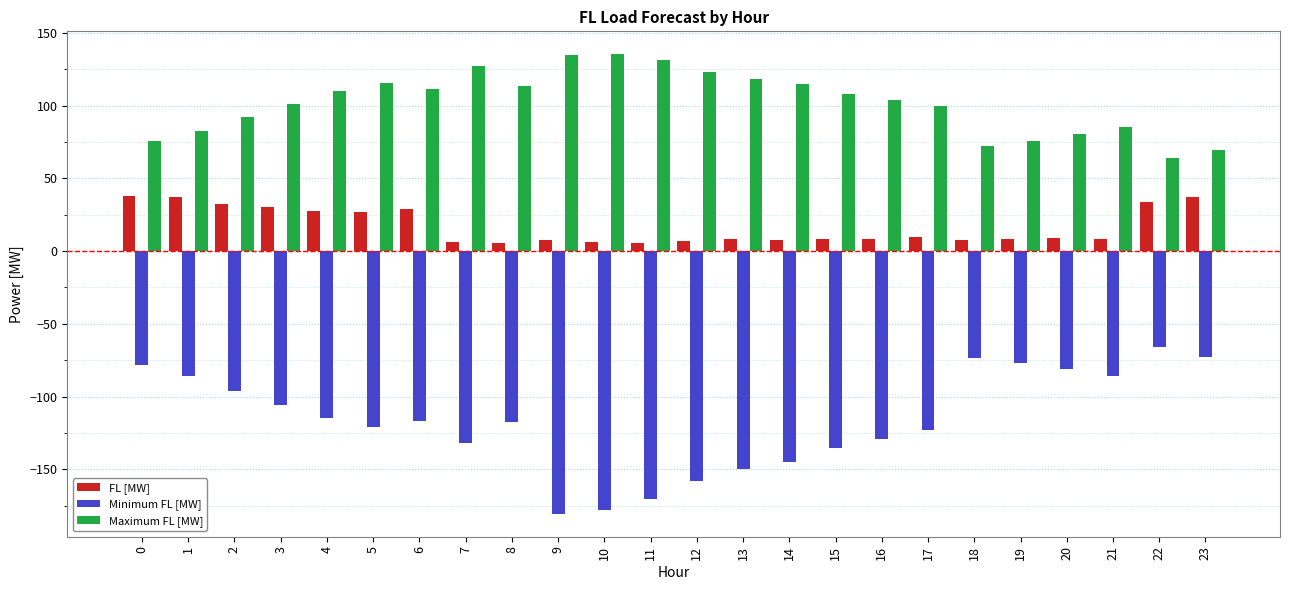

How many bars are there in total?

72